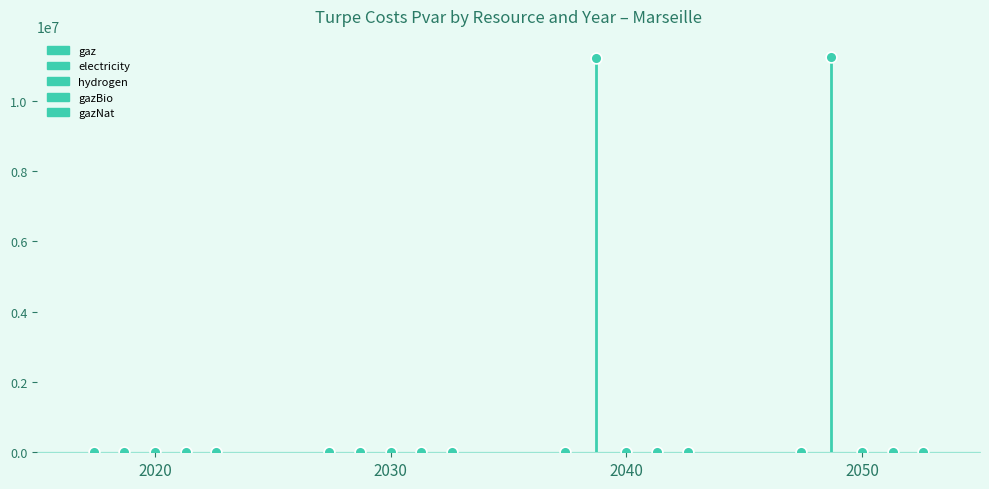

Which series has the widest spread of Y values?

electricity